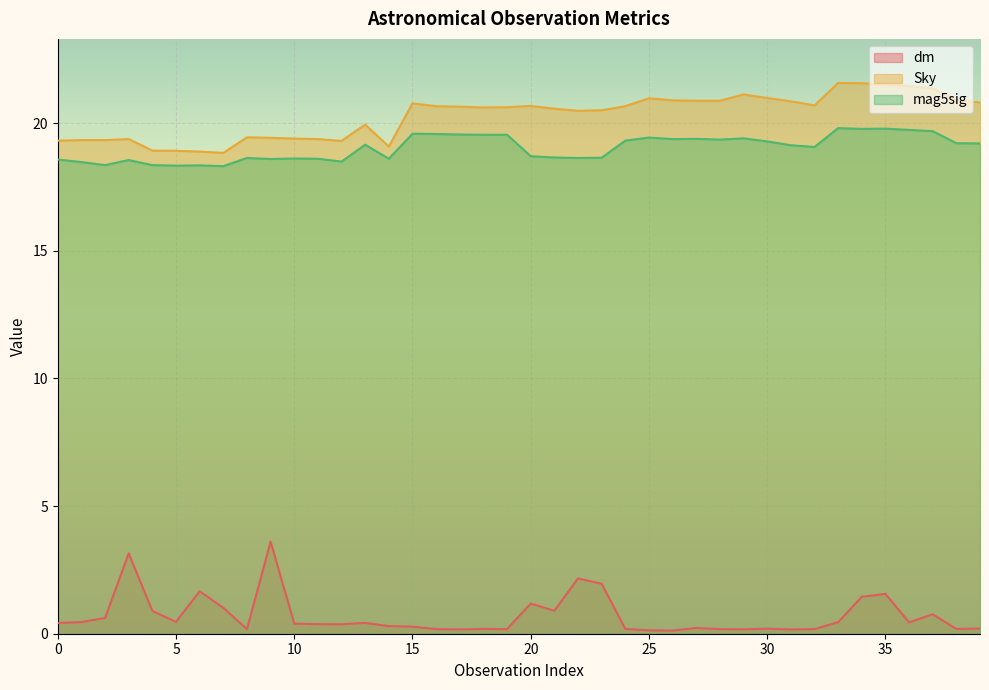

True or false: mag5sig and Sky cross at least once.

False